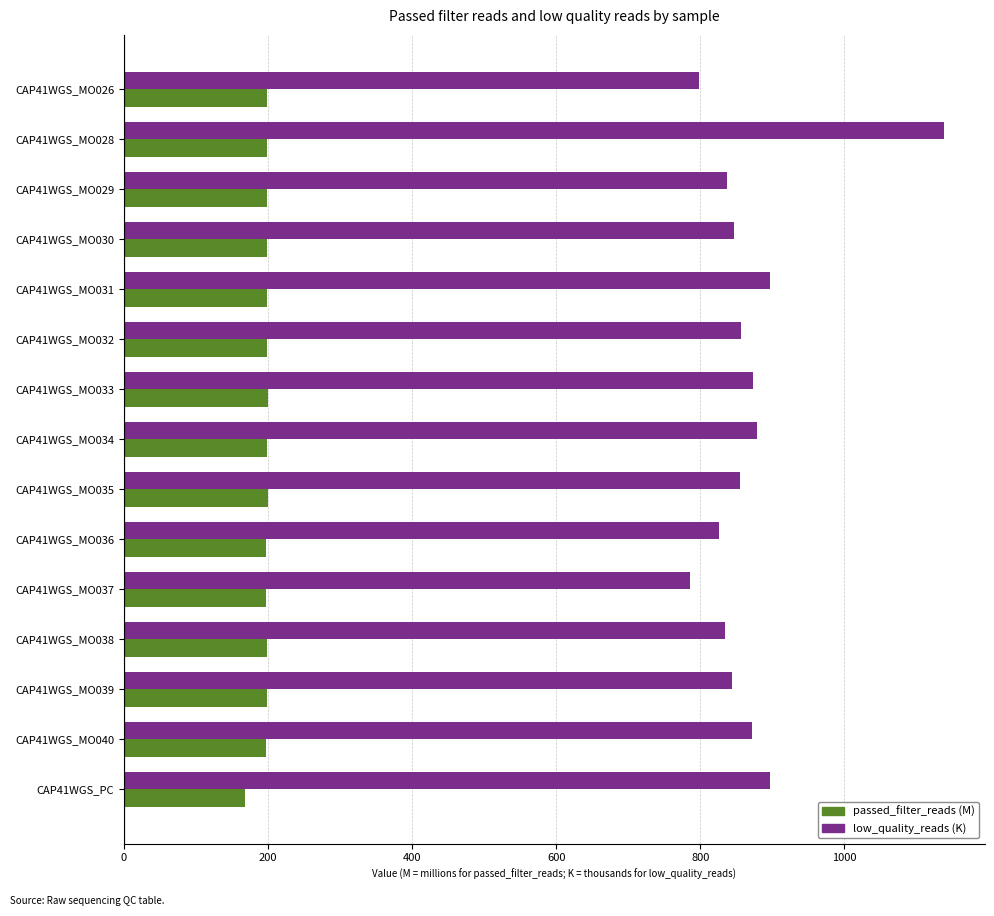

What value does the low_quality_reads (K) series have at CAP41WGS_MO033?

873.6